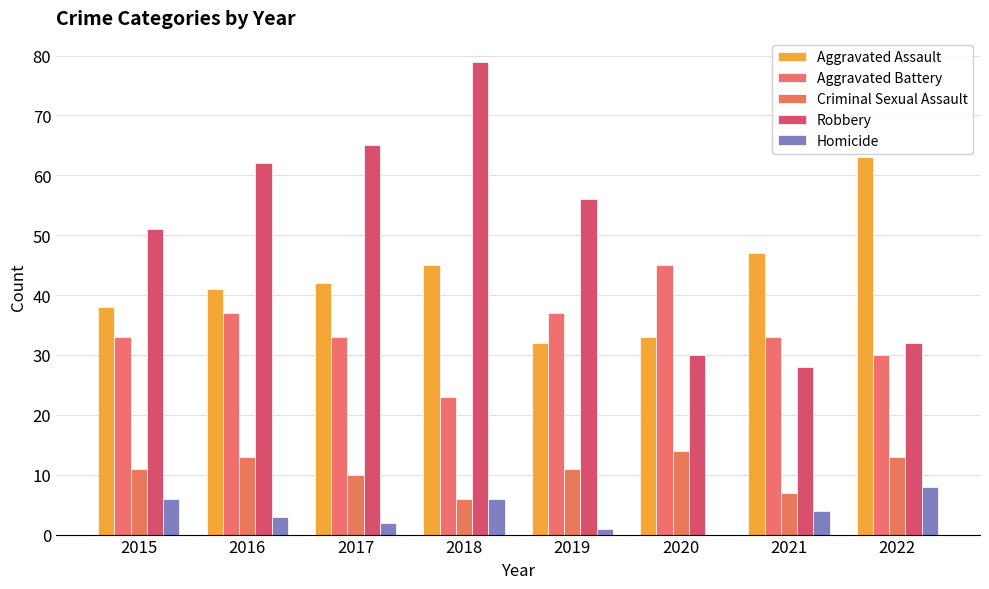

At 2016, list the series in order from largest to smallest.

Robbery, Aggravated Assault, Aggravated Battery, Criminal Sexual Assault, Homicide